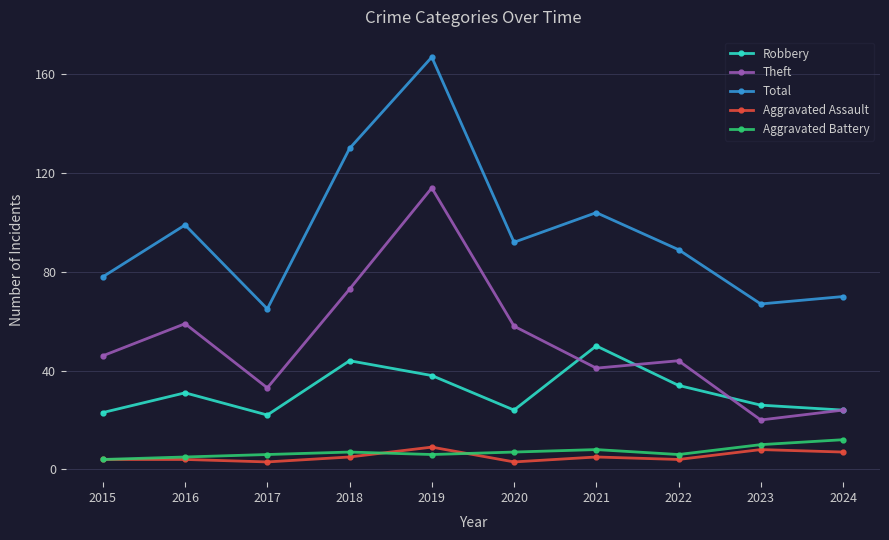

List the series in order of their peak value, highest first.

Total, Theft, Robbery, Aggravated Battery, Aggravated Assault